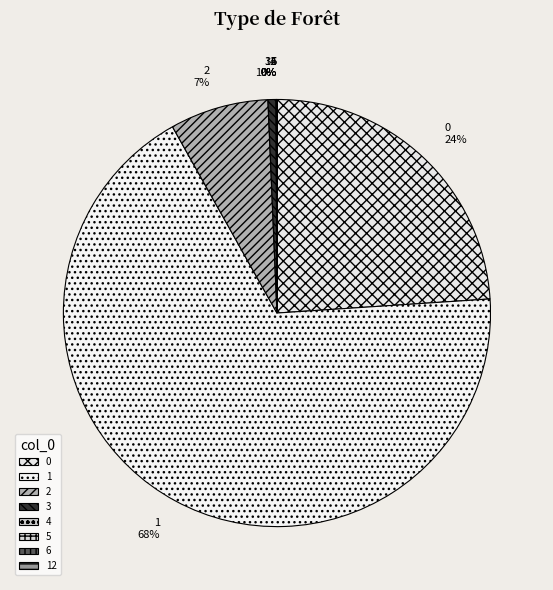

Is it true that 2 is 7% of the pie?

True